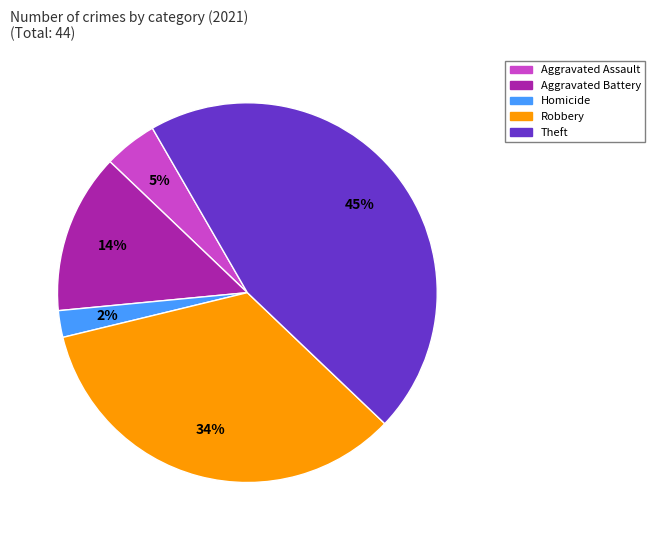

Is there a majority slice in this chart?

No